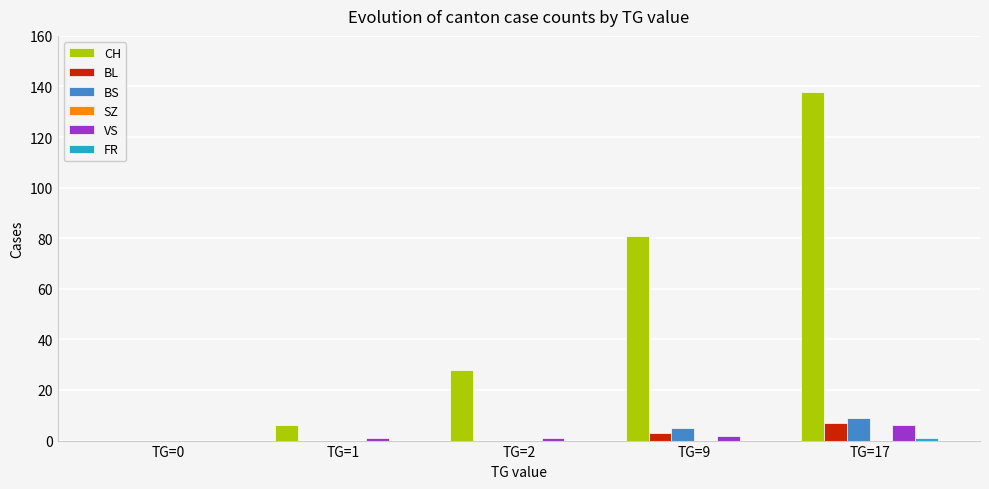

What is the highest value of the VS series?

6